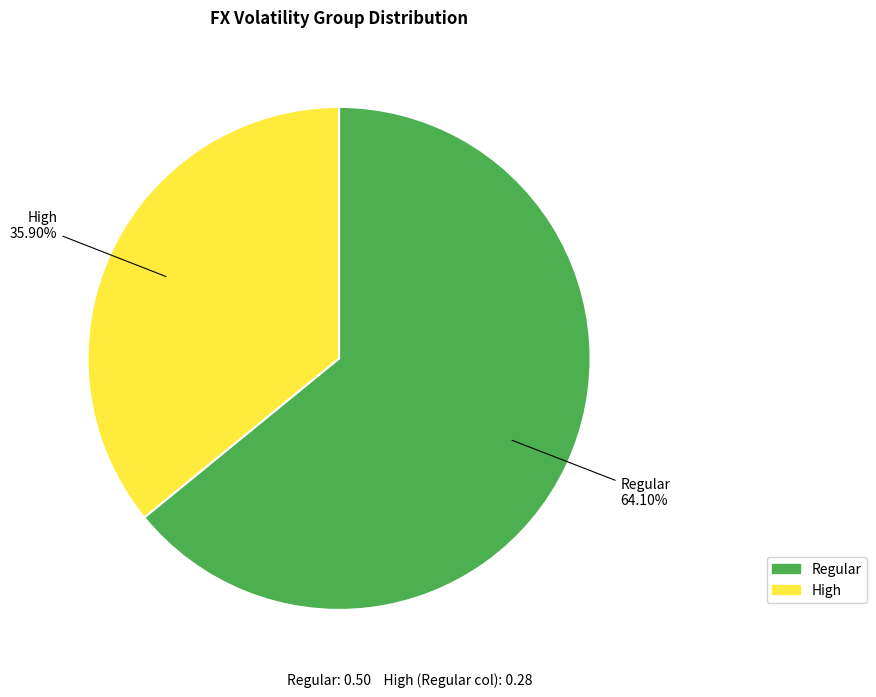

The Regular slice represents 64% of the pie. True or false?

True